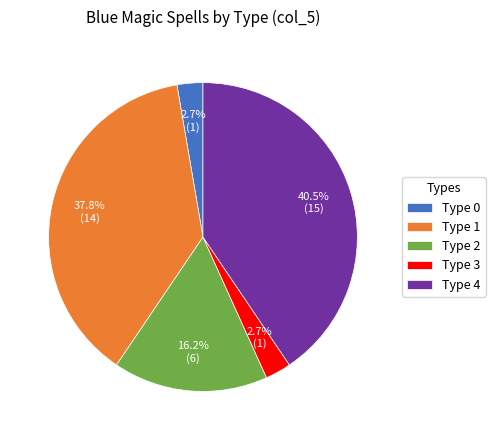

What is the largest slice in the pie chart?

Type 4